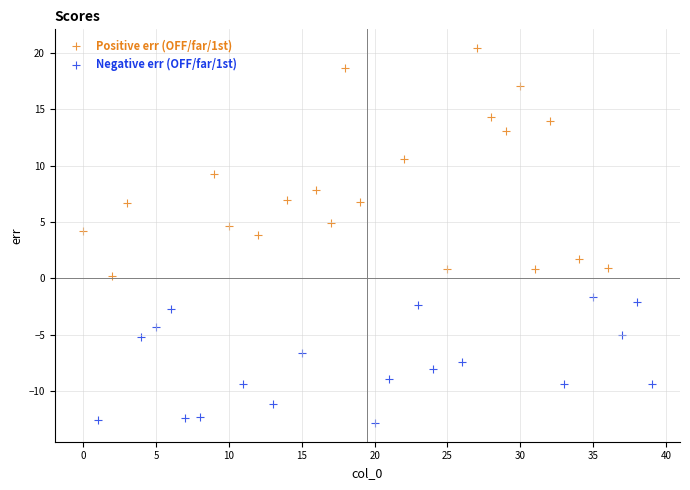

Which series has the largest Y range (max minus min)?

Positive err (OFF/far/1st)